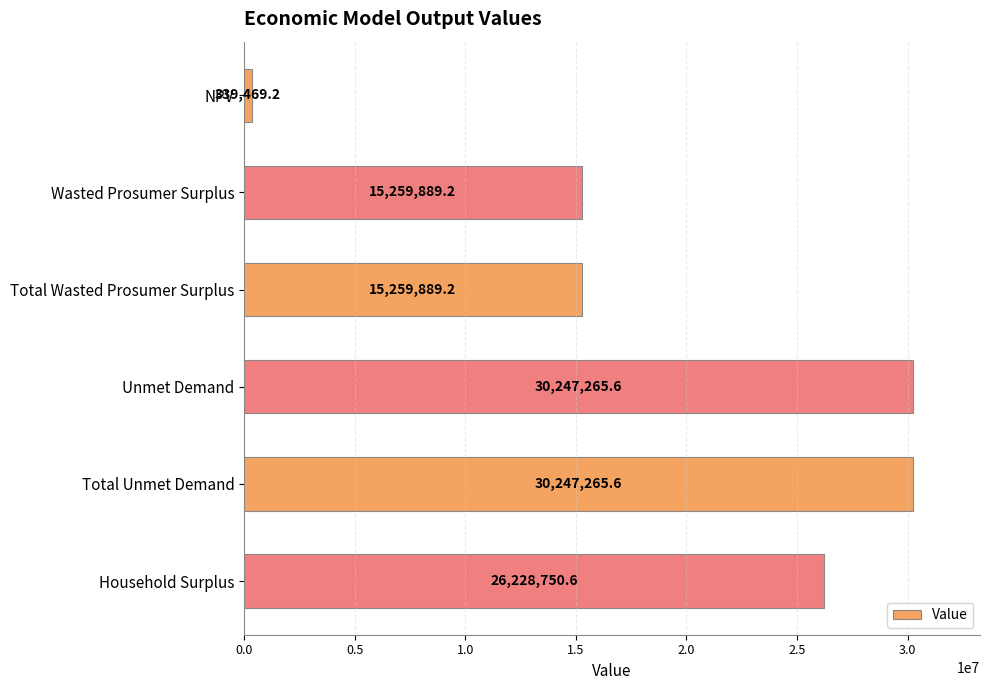

Approximately how many times larger is the value at Total Wasted Prosumer Surplus compared to Household Surplus?

0.6